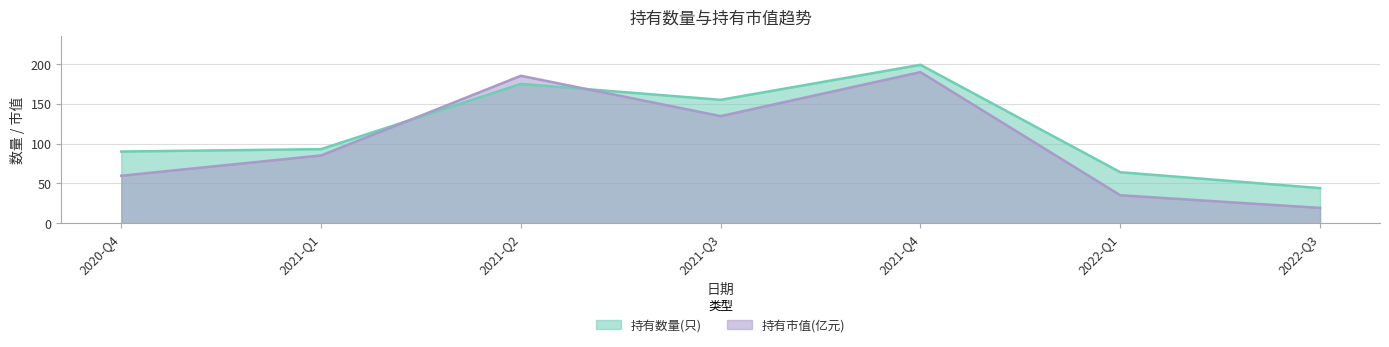

How many values in the 持有数量(只) series are below 93?

3